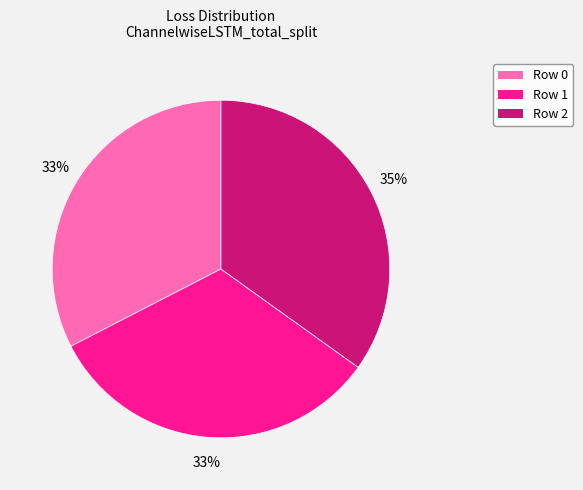

To the nearest percent, what is the average slice percentage?

33%